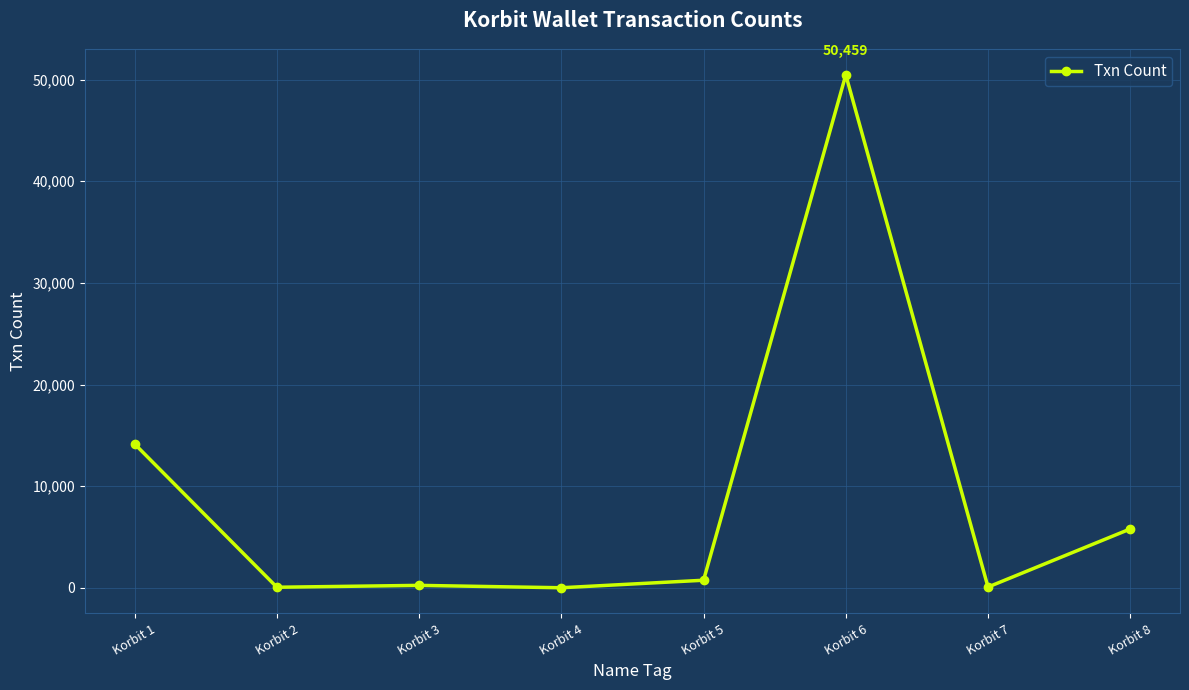

True or false: there are more than 0 points higher than both neighbors.

True